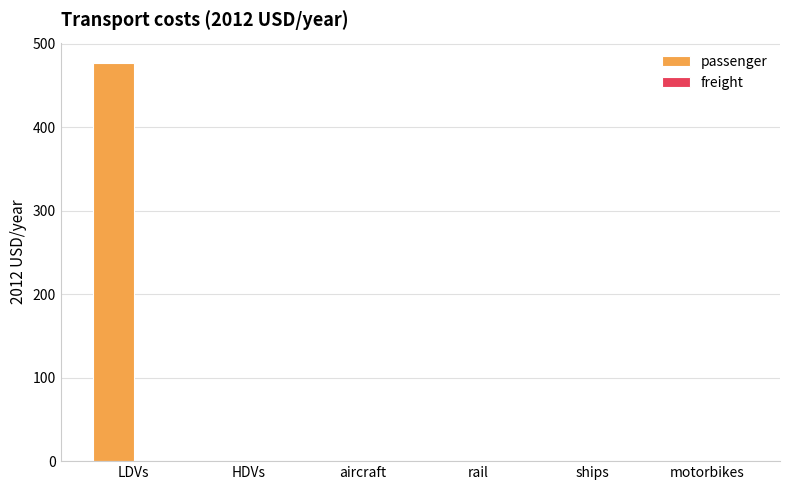

How many data points does each series have?

6